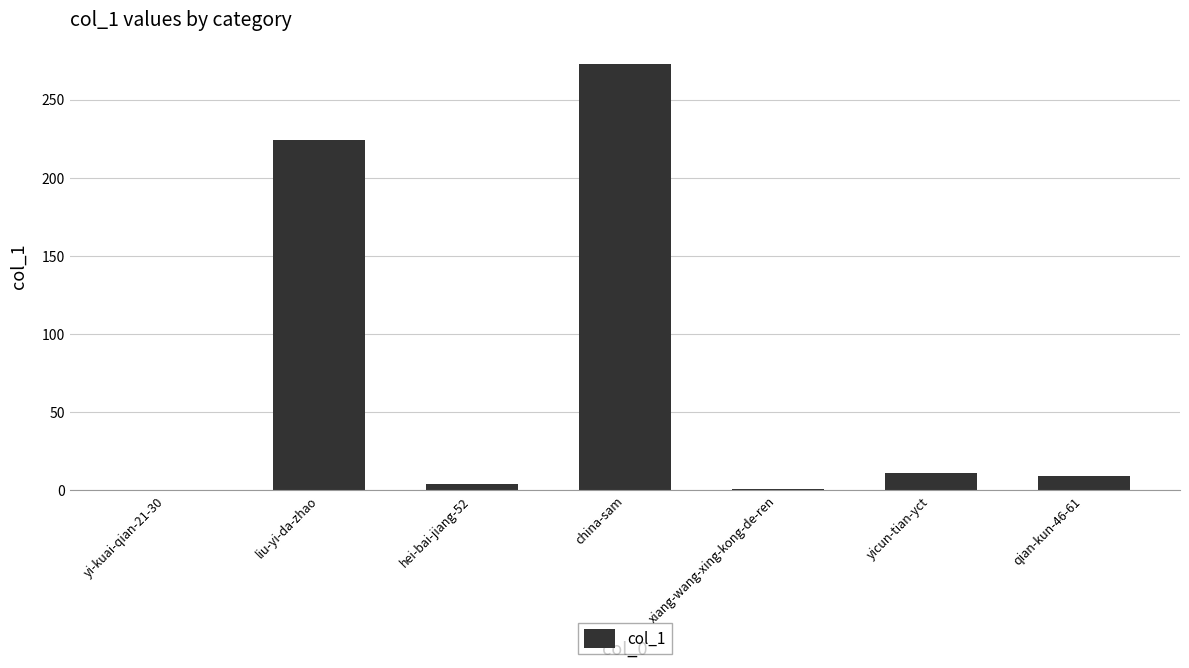

What is the maximum value shown in the chart?

273